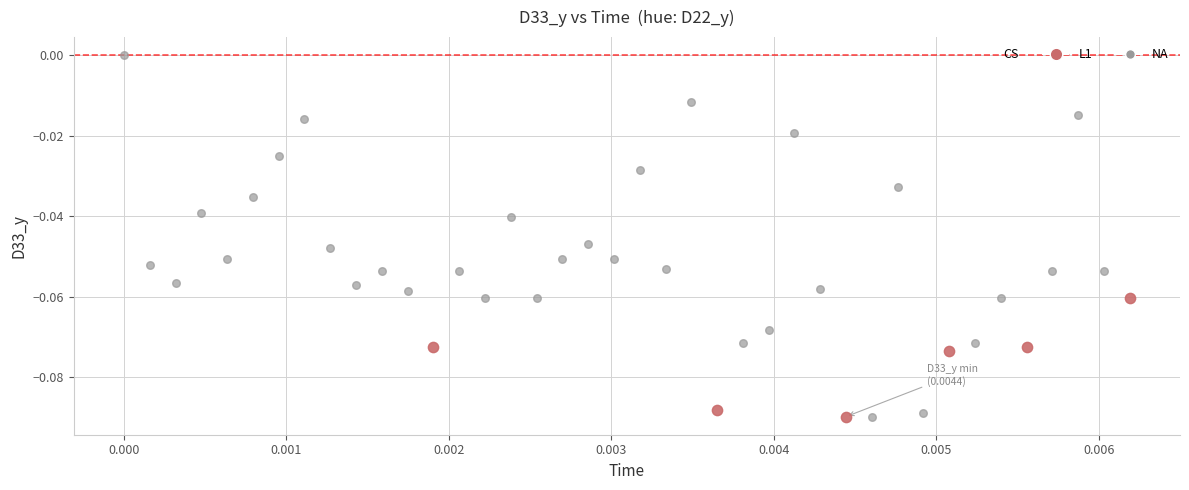

Which series reaches the maximum Y coordinate?

NA